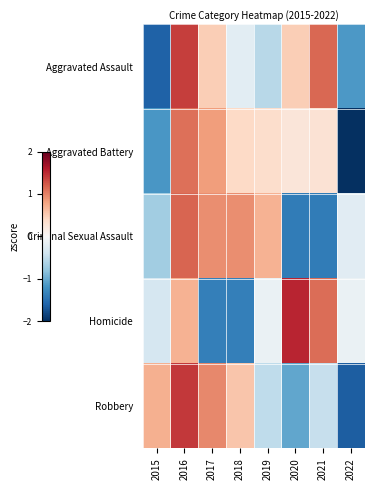

What is the difference between the highest and lowest values at 2022?

1.9